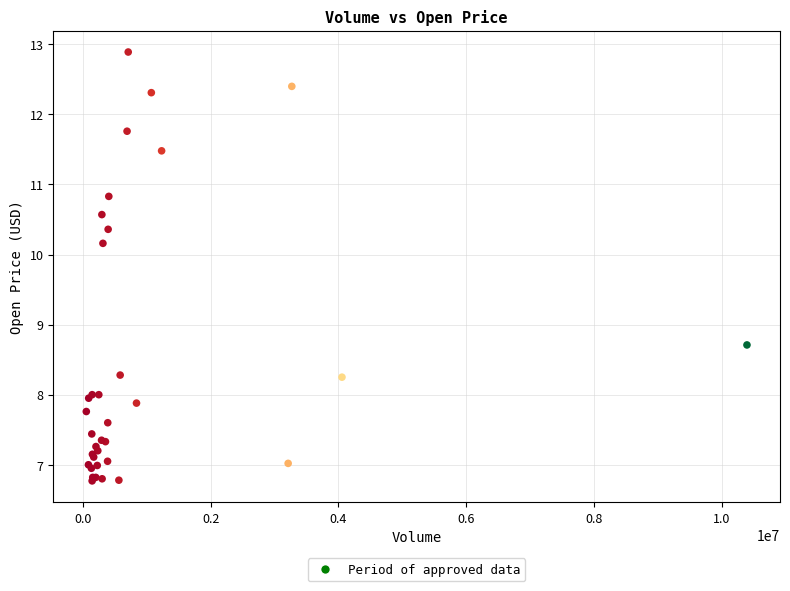

What Y value in the scatter plot is closest to 9?

8.7